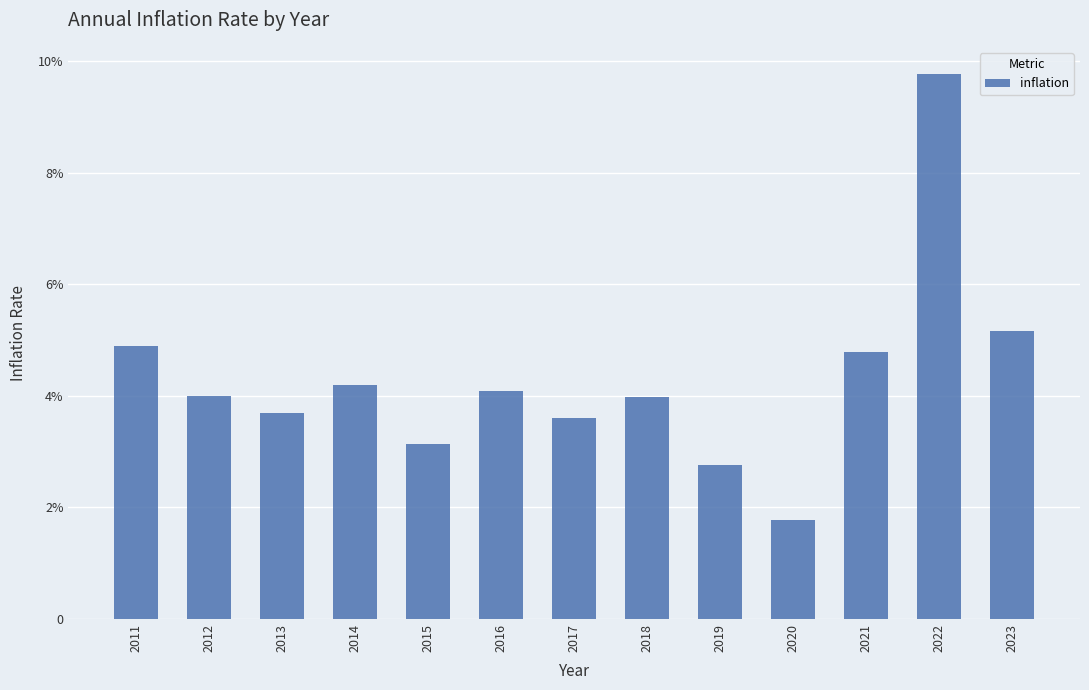

Rank the categories by value from lowest to highest.

2020, 2019, 2015, 2017, 2013, 2018, 2012, 2016, 2014, 2021, 2011, 2023, 2022